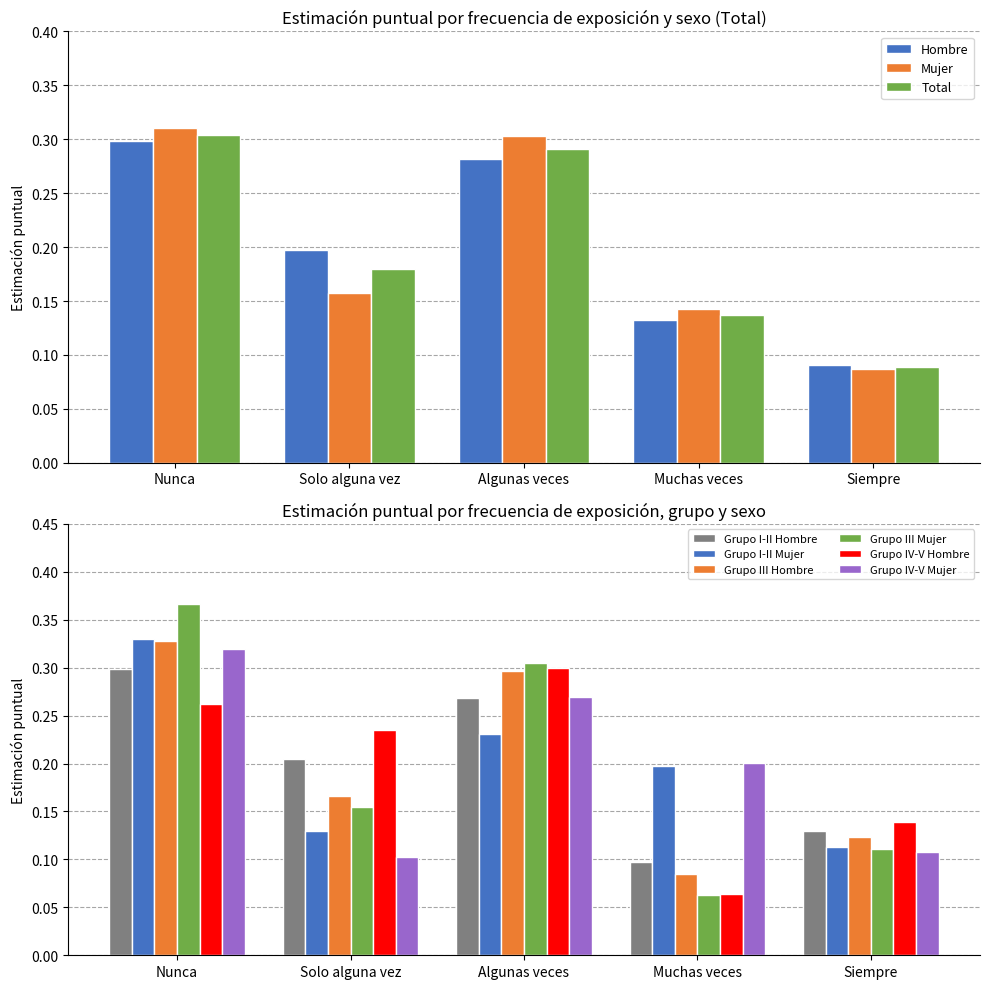

List the labels in order of Hombre value, largest first.

Nunca, Algunas veces, Solo alguna vez, Muchas veces, Siempre